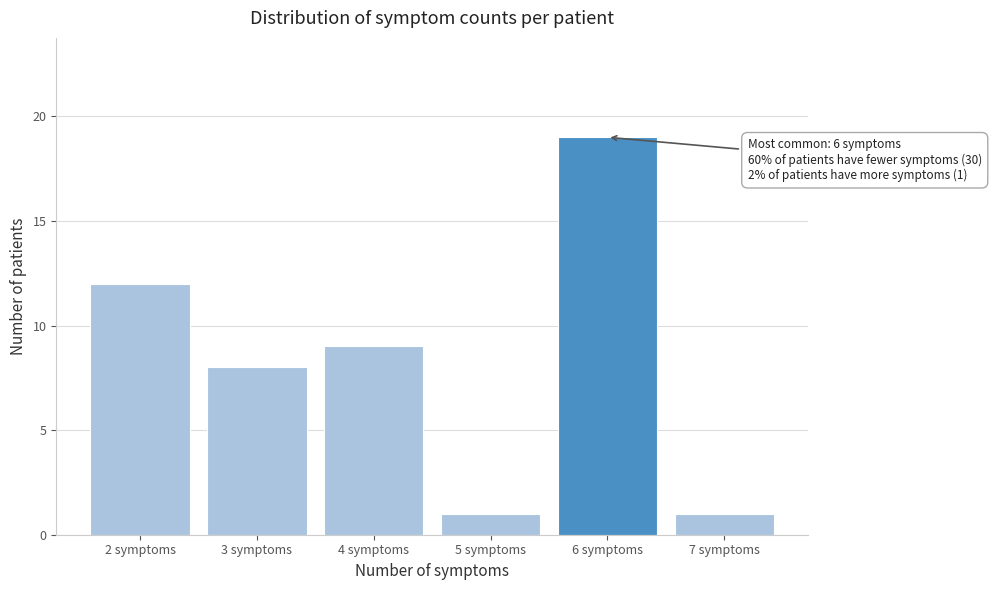

Reading right to left, what are all the values shown in this chart?

1	19	1	9	8	12